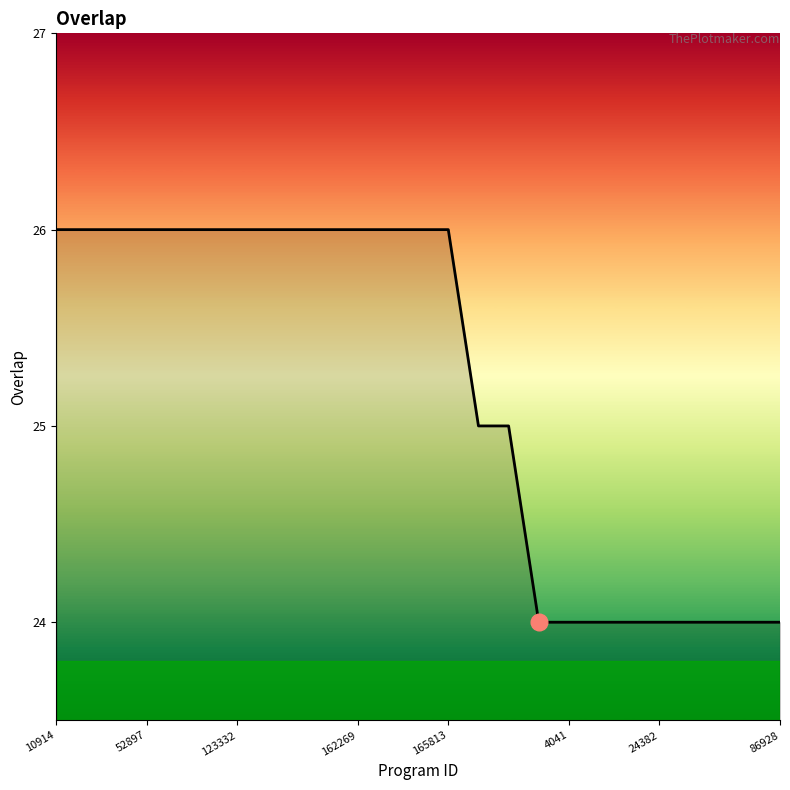

What is the greatest value displayed?

26